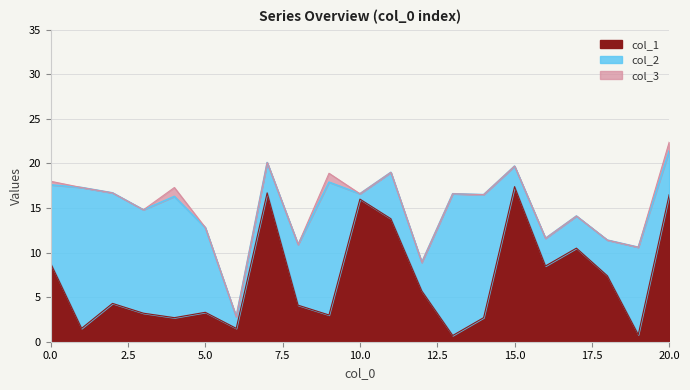

True or false: col_3 and col_1 cross at least once.

False